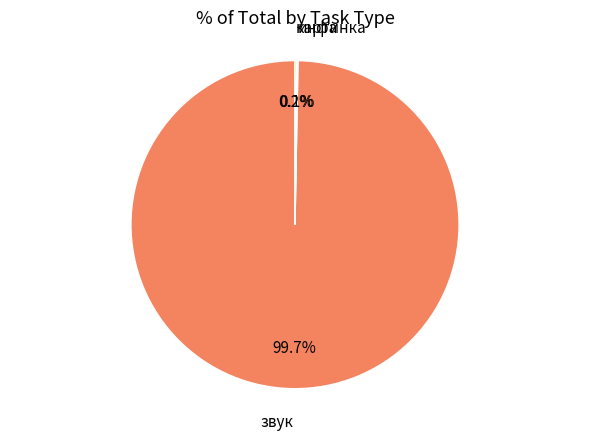

Does any single category account for the majority?

Yes